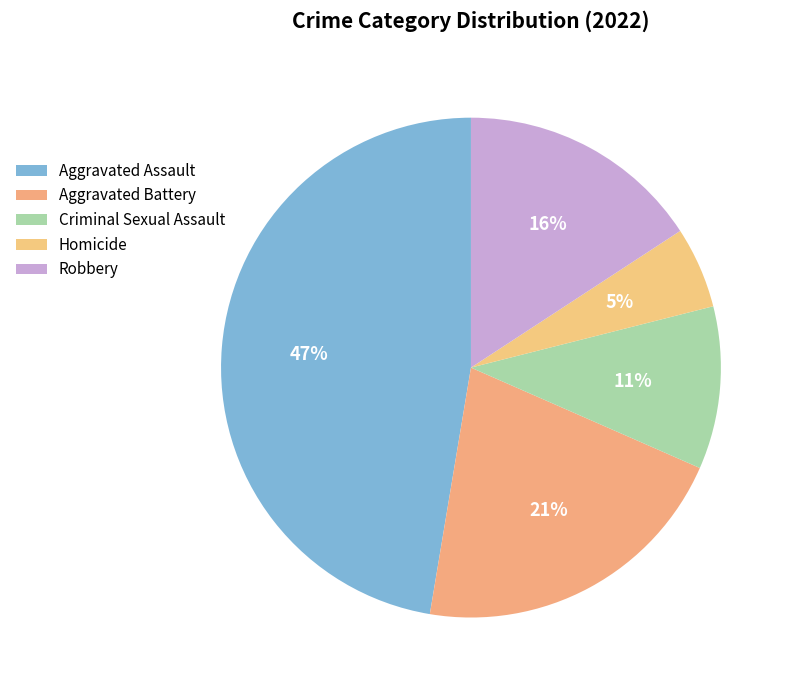

What is the largest slice in the pie chart?

Aggravated Assault